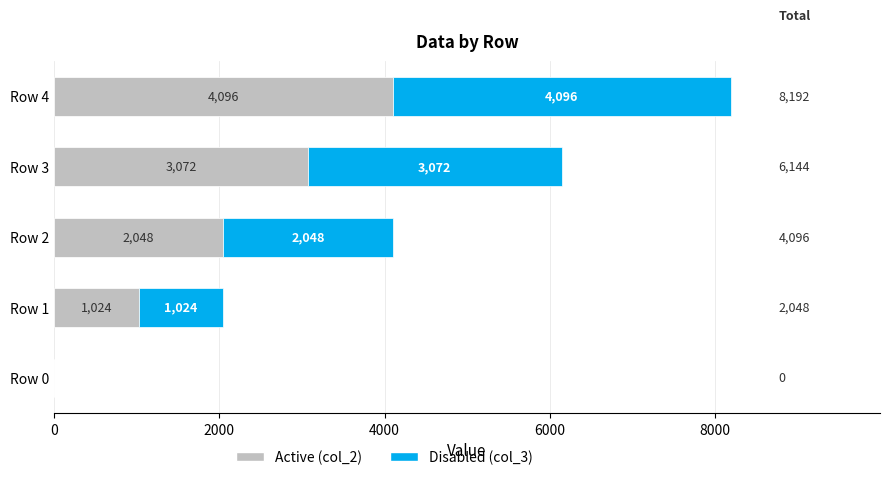

What is the sum of all Active (col_2) values?

10240